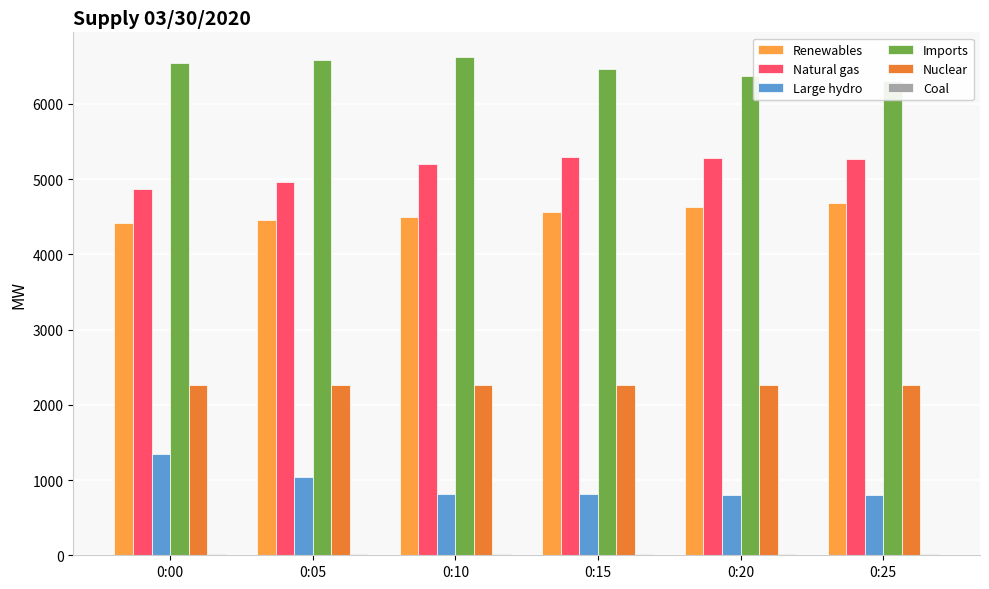

What is the lowest value of the Coal series?

16